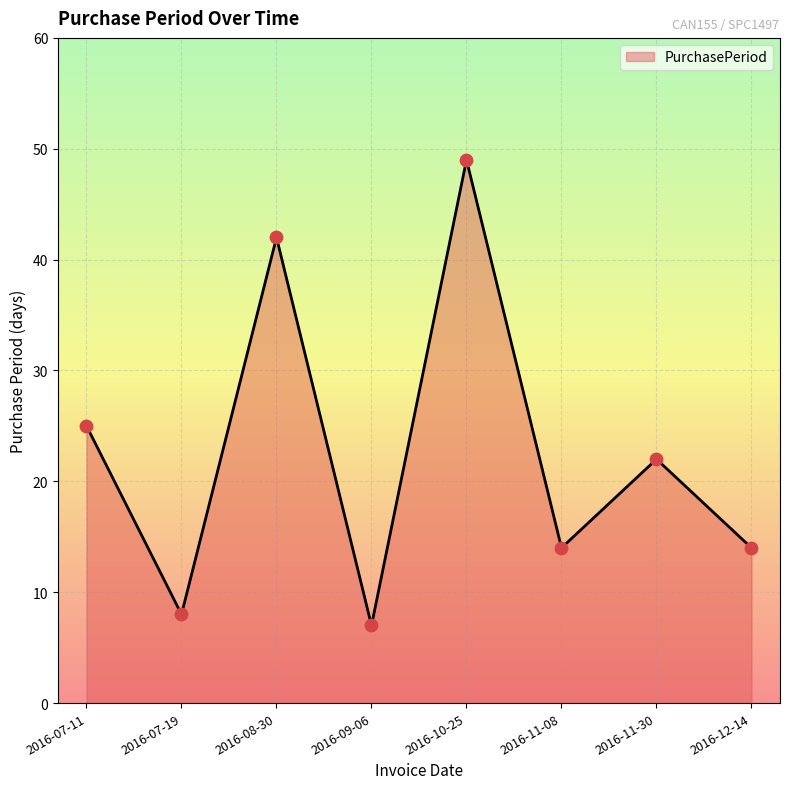

Which has a higher value, 2016-07-19 or 2016-07-11?

2016-07-11